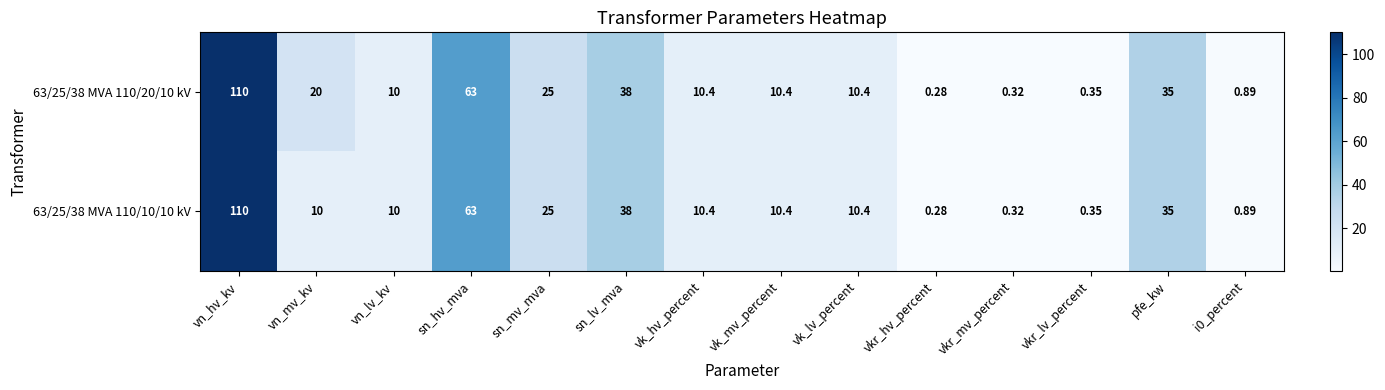

At which label is 63/25/38 MVA 110/20/10 kV closest to 55?

sn_hv_mva